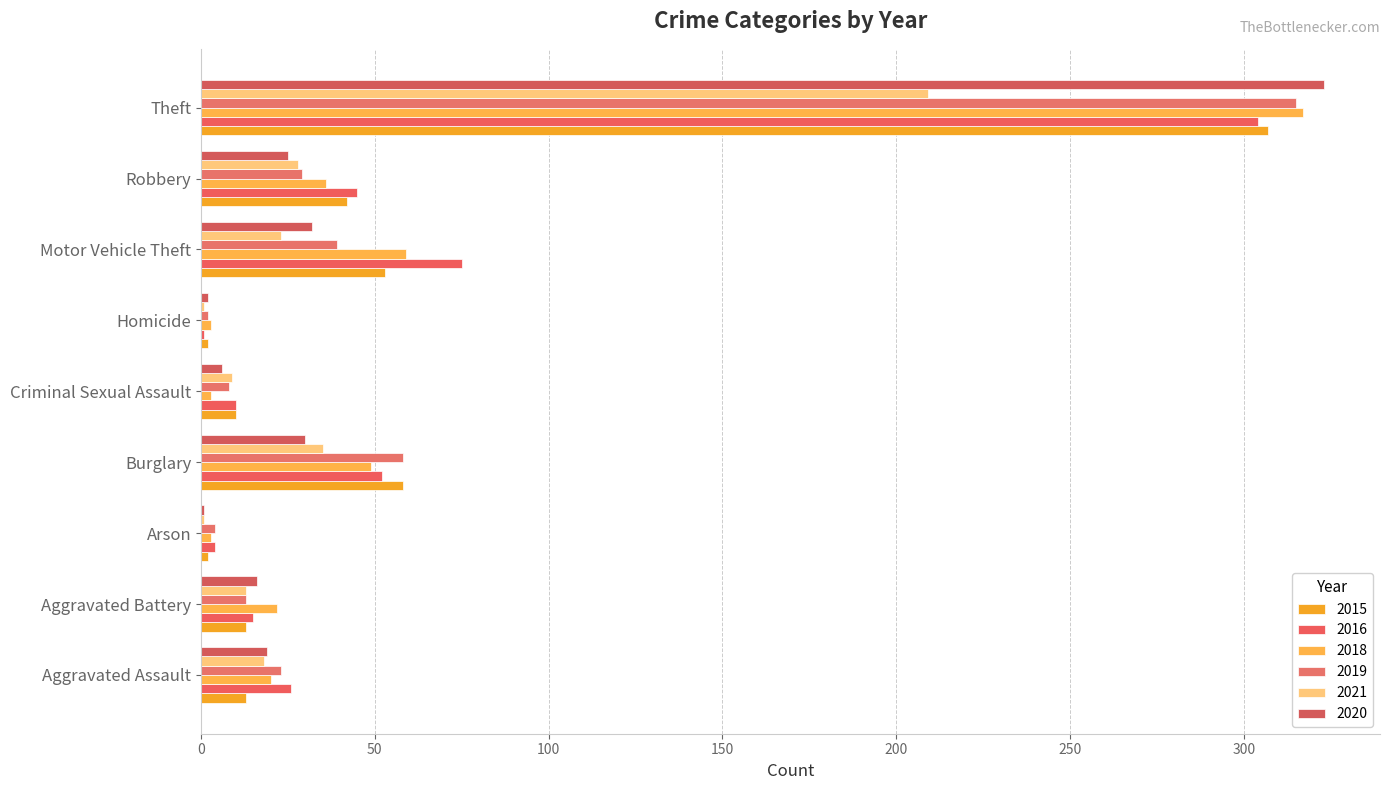

Between Aggravated Battery and Homicide, which series saw the biggest shift?

2018